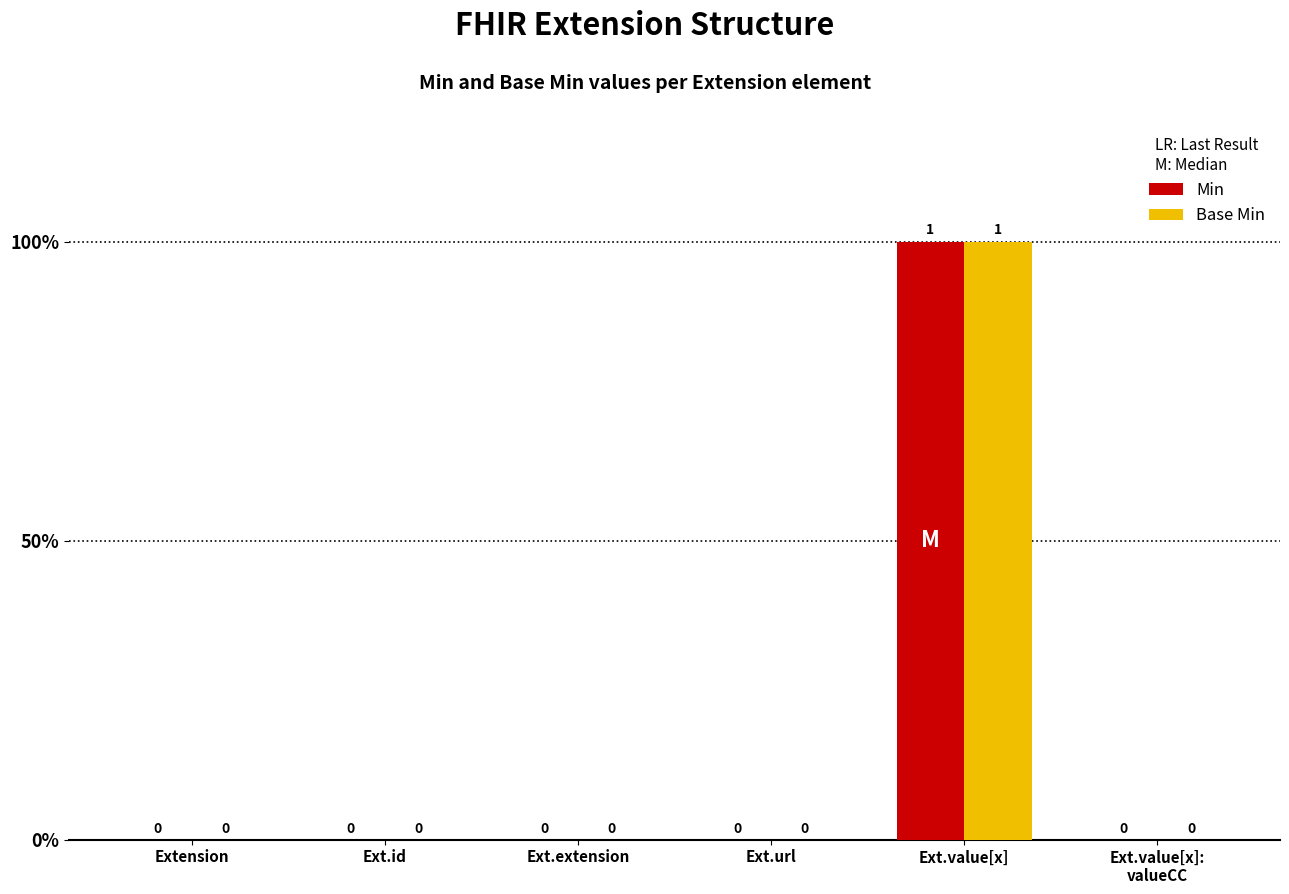

List the labels in order of Base Min value, largest first.

Ext.value[x], Extension, Ext.id, Ext.extension, Ext.url, Ext.value[x]:
valueCC